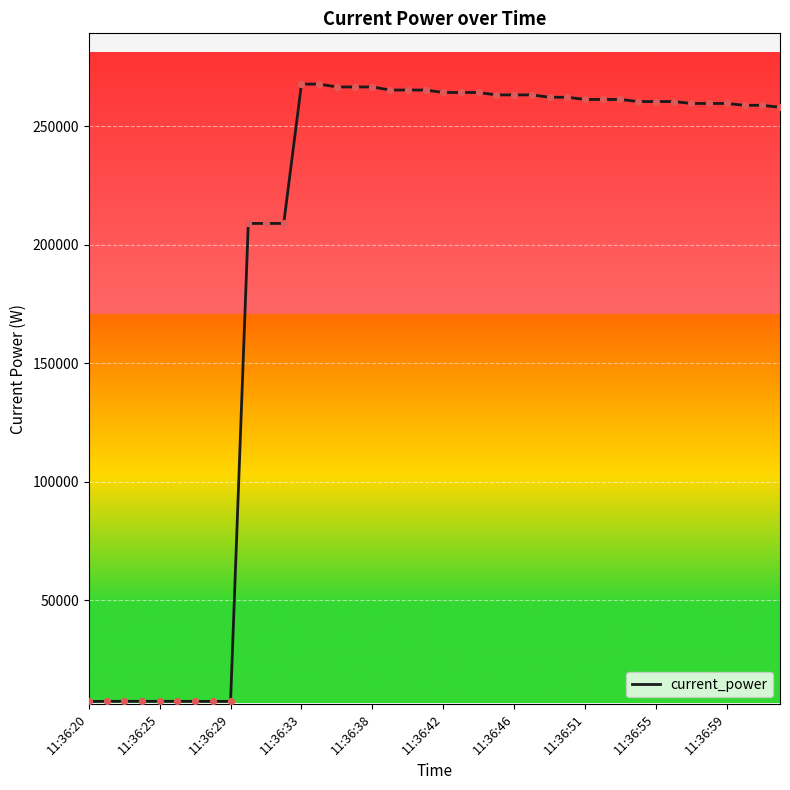

What is the smallest value displayed?

7278